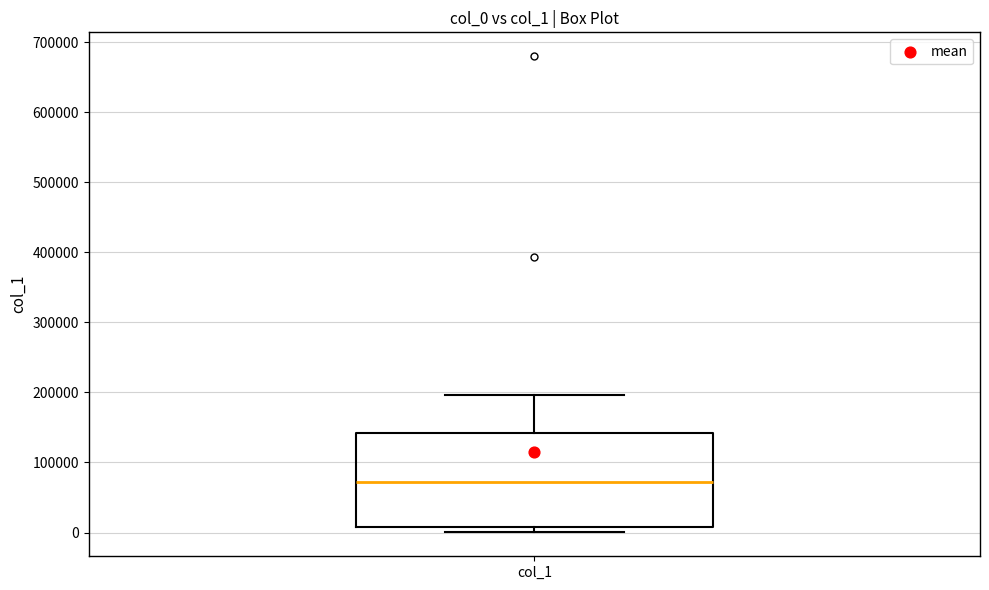

Transcribe this box plot: give where the median line is, the range the box spans, and where the two whiskers end, as read against the y-axis. The values are not printed on the chart, so give them approximately, as read against the axis.

median 70000, box 10000 to 140000, whiskers 0 to 200000